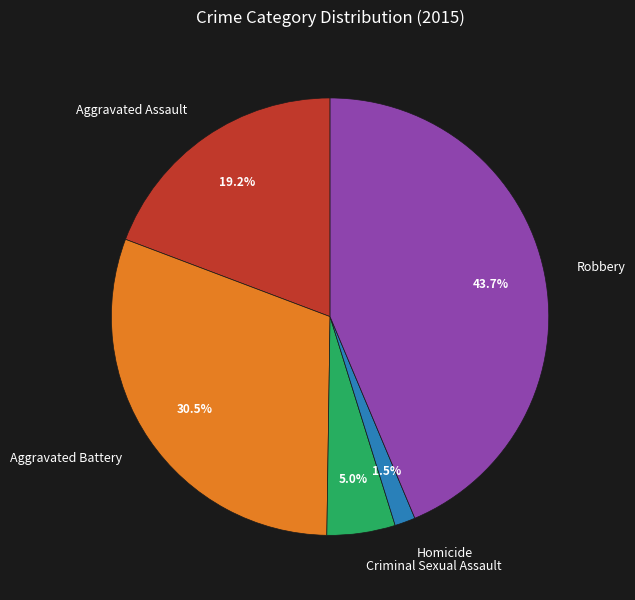

Which slice is the largest?

Robbery